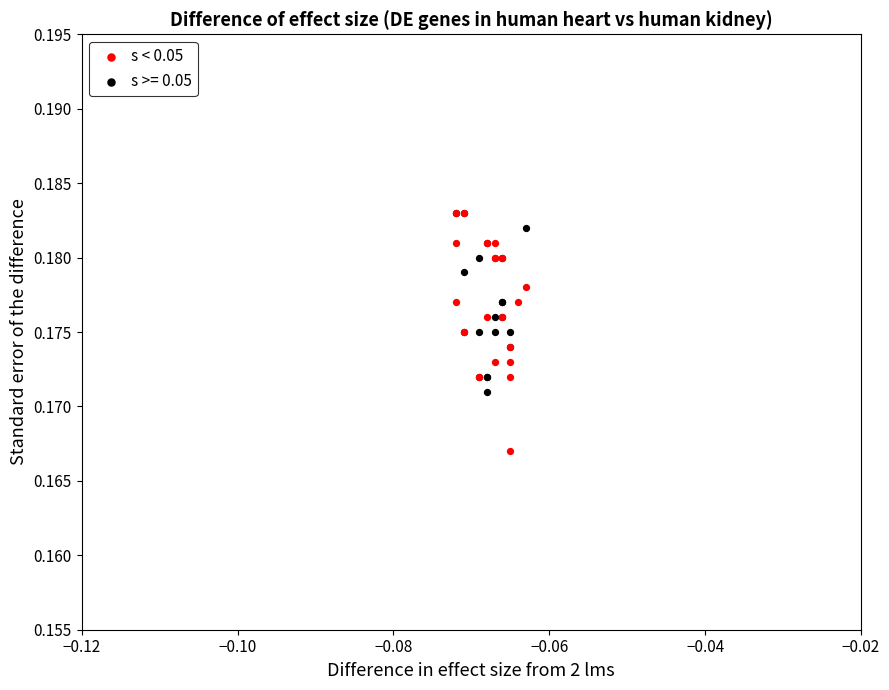

Which series has the largest Y range (max minus min)?

s < 0.05